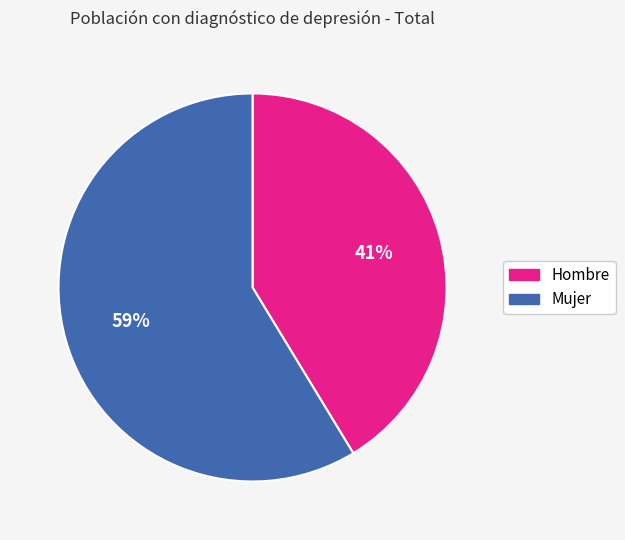

What percentage is the Mujer slice, to the nearest percent?

59%